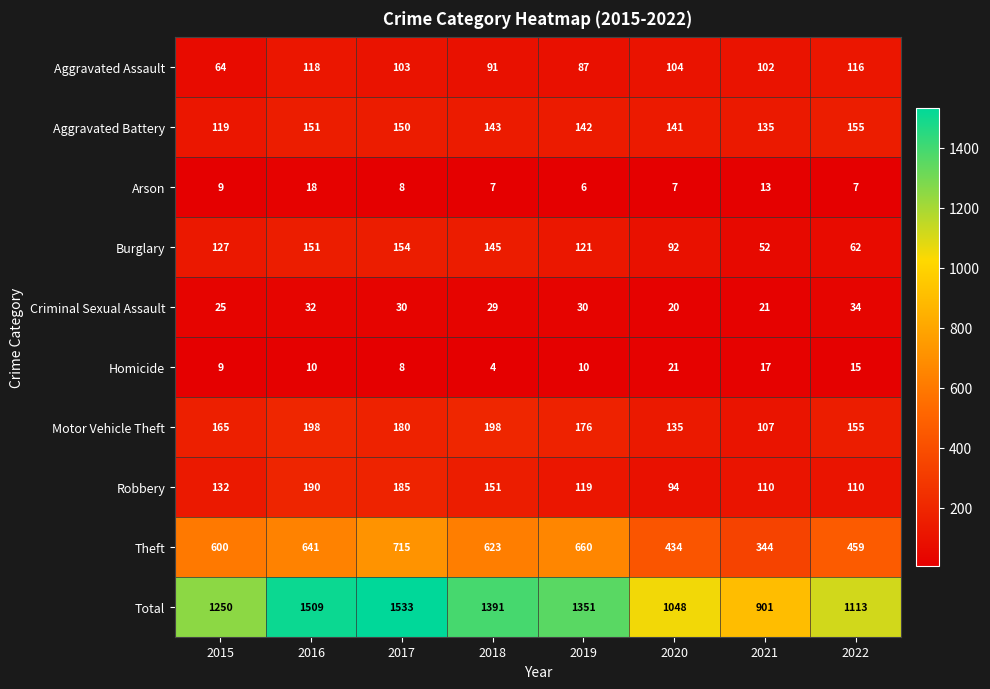

The Burglary series shows 151 at 2016. True or false?

True